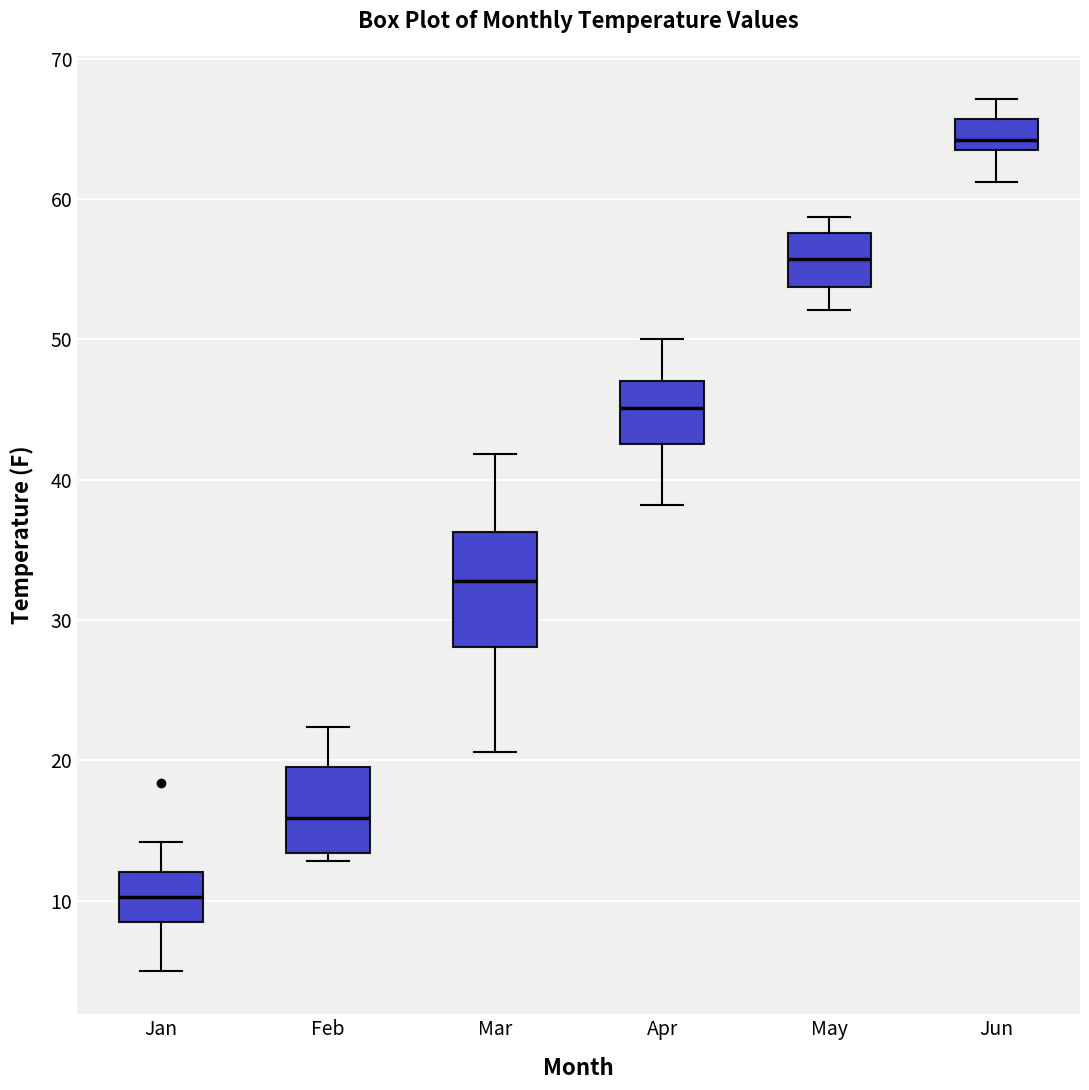

Which box has the lowest median line?

Jan